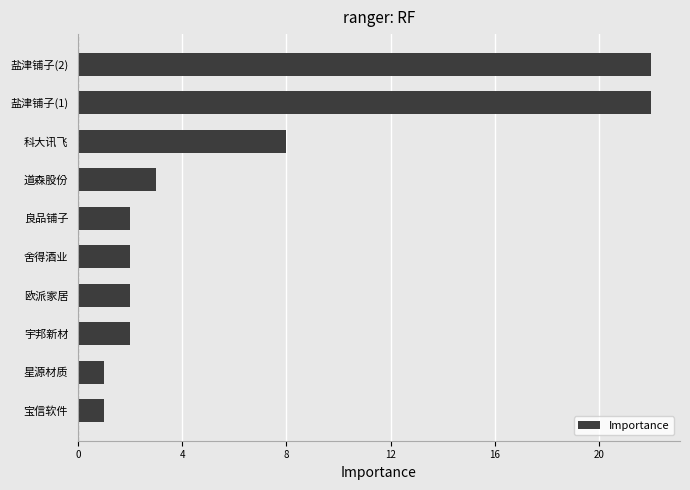

Reading top to bottom, extract all data points from this chart.

22	22	8	3	2	2	2	2	1	1